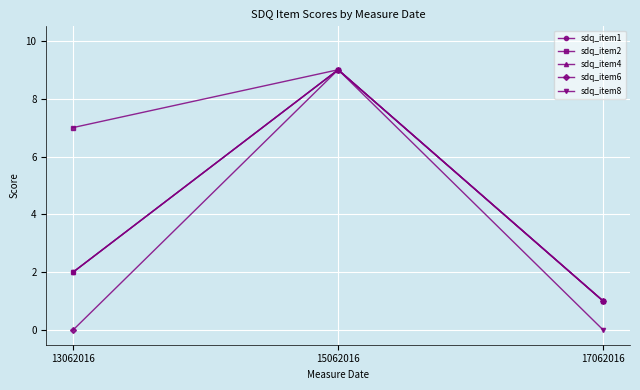

Is this an area chart (filled region under the line)?

No